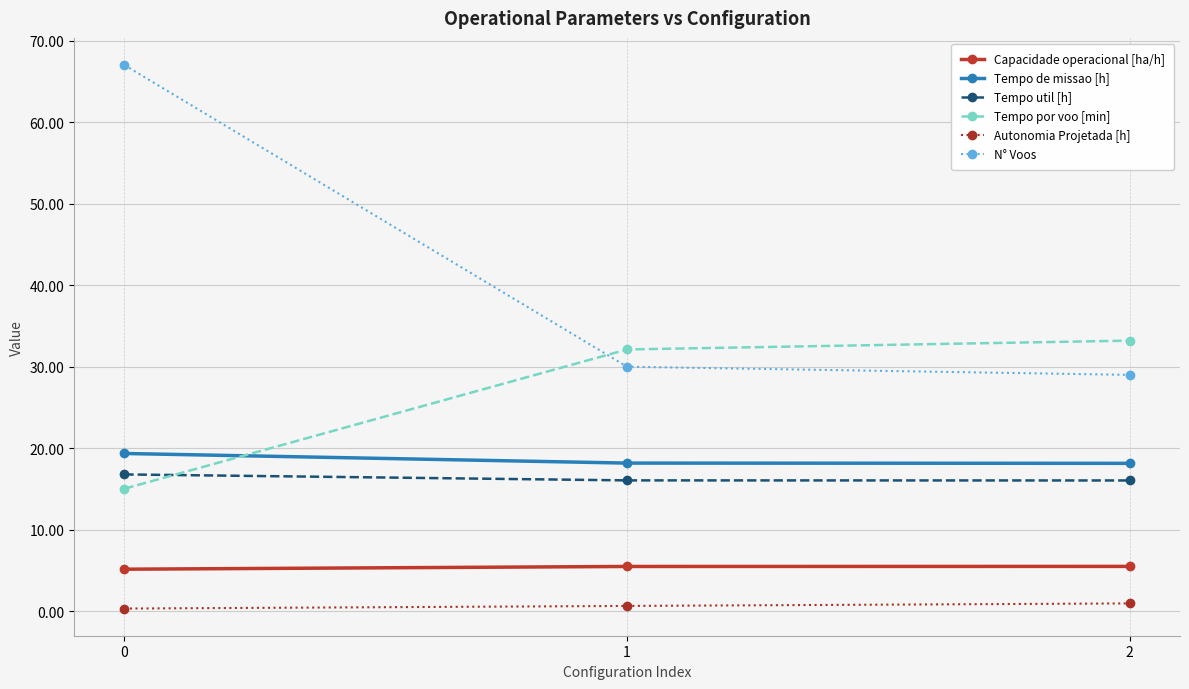

Rank the series by their maximum value, from lowest to highest.

Autonomia Projetada [h], Capacidade operacional [ha/h], Tempo util [h], Tempo de missao [h], Tempo por voo [min], N° Voos